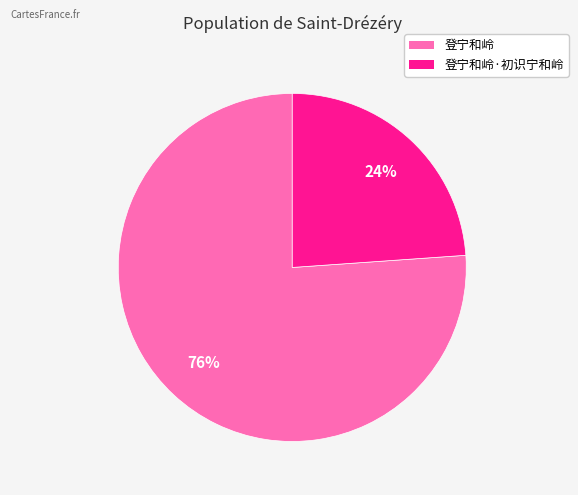

How many slices are in this pie chart?

2